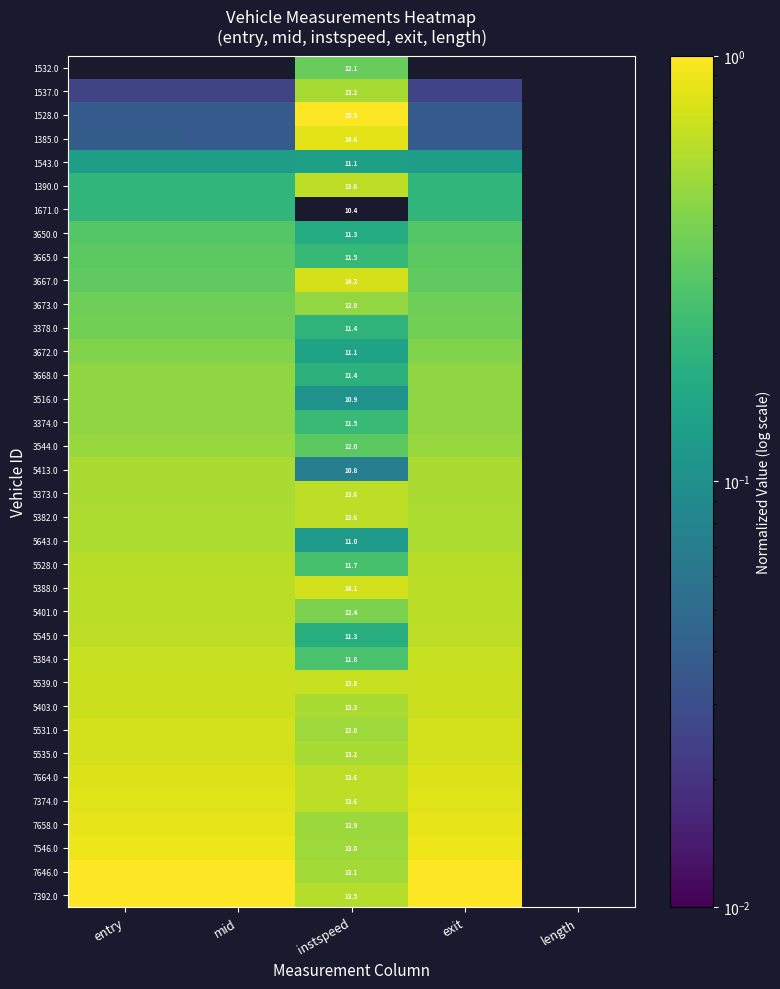

Rank the series at entry from highest to lowest value.

7392.0, 7646.0, 7546.0, 7658.0, 7374.0, 7664.0, 5535.0, 5531.0, 5403.0, 5539.0, 5384.0, 5545.0, 5401.0, 5388.0, 5528.0, 5643.0, 5382.0, 5373.0, 5413.0, 3544.0, 3374.0, 3516.0, 3668.0, 3672.0, 3378.0, 3673.0, 3667.0, 3665.0, 3650.0, 1671.0, 1390.0, 1543.0, 1385.0, 1528.0, 1537.0, 1532.0